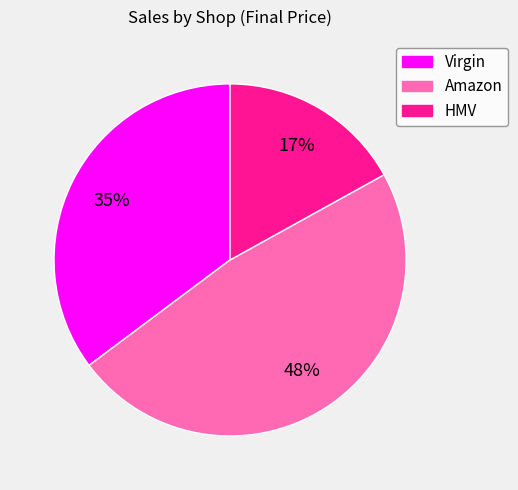

Rank the categories by value from lowest to highest.

HMV, Virgin, Amazon